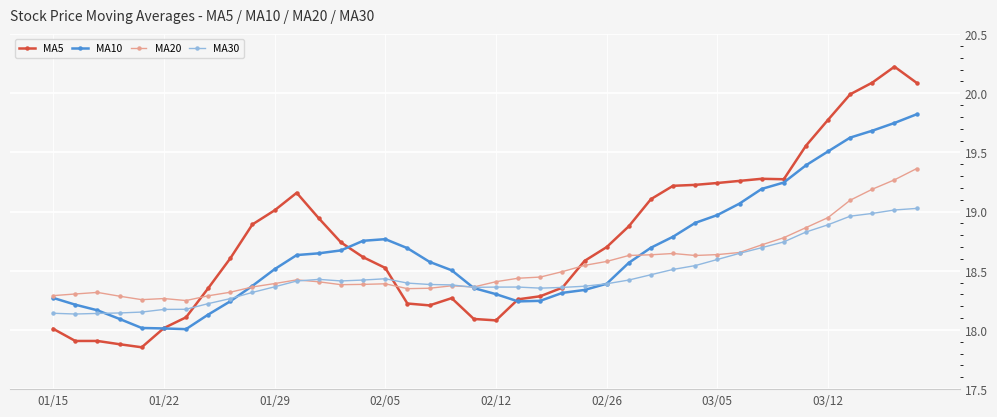

True or false: MA10 has more than 0 interior local peaks.

True